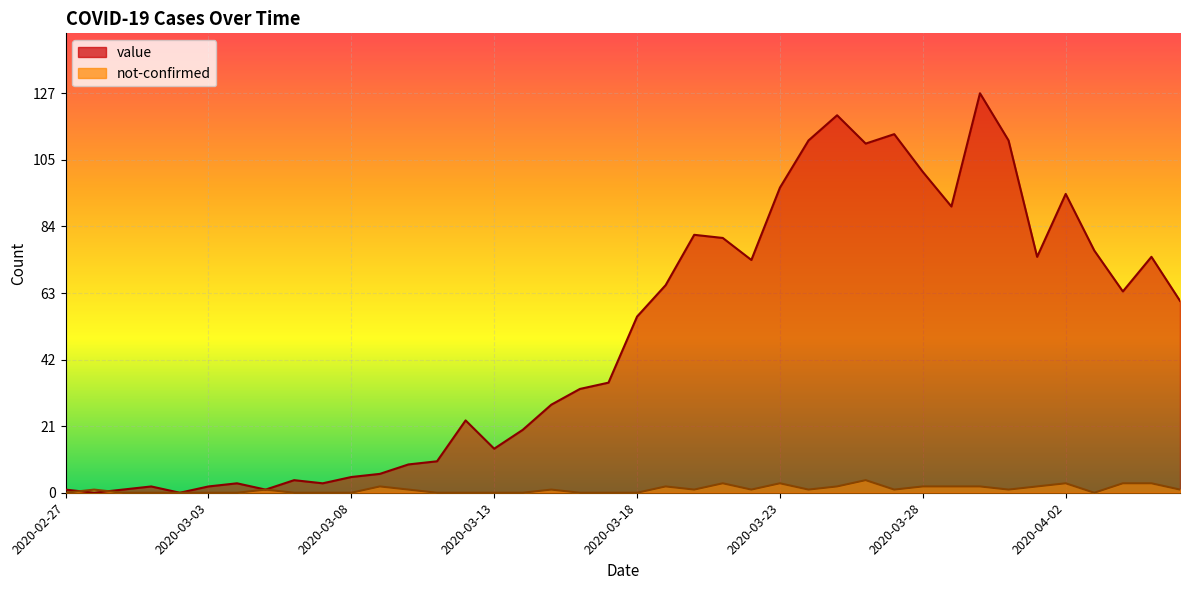

Which series ends up on top after the final intersection of value and not-confirmed?

value